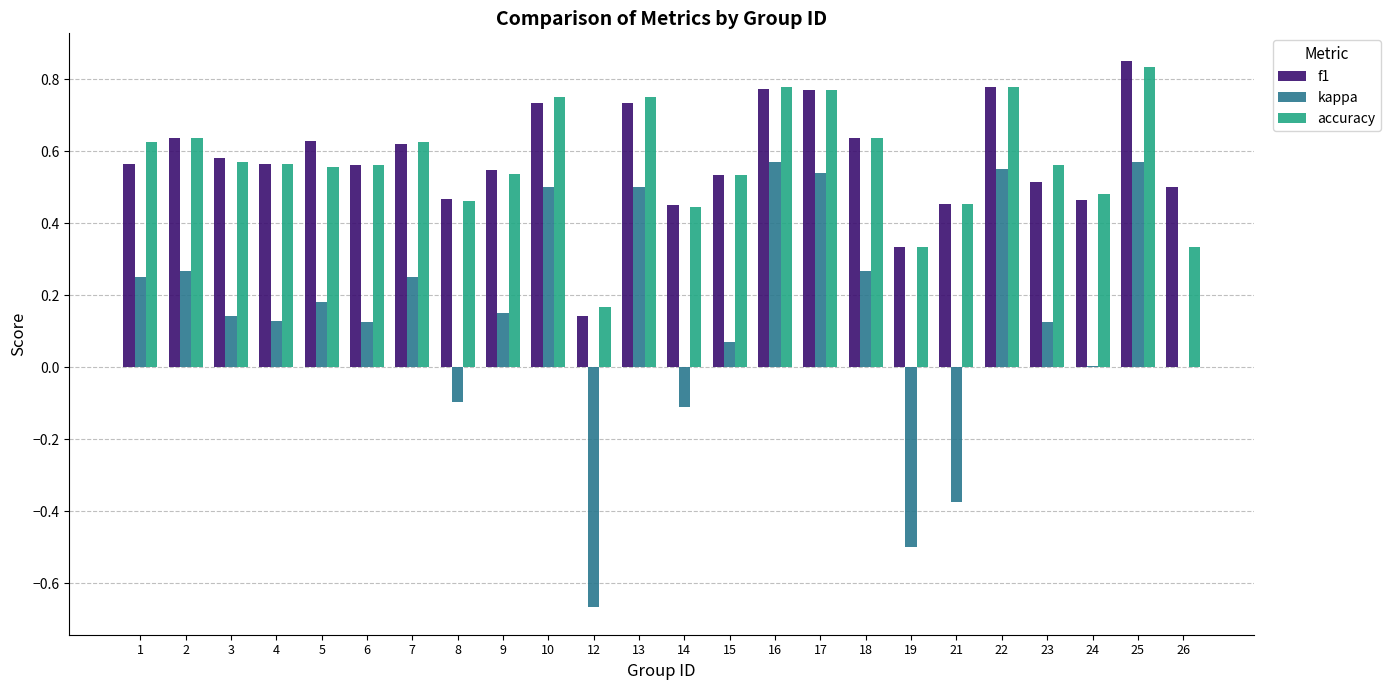

Which label corresponds to the largest value in the chart?

25